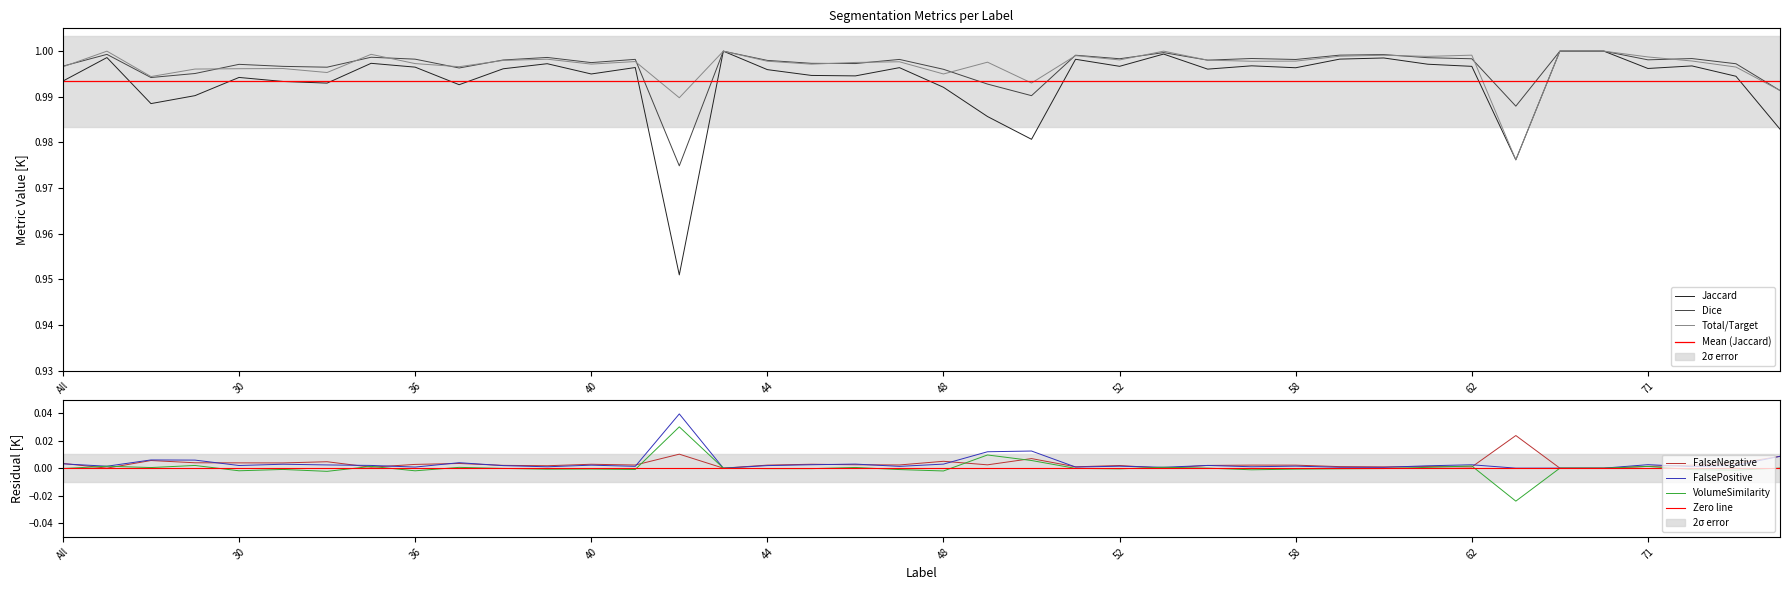

What is the approximate value of Total/Target at 39?

1.0